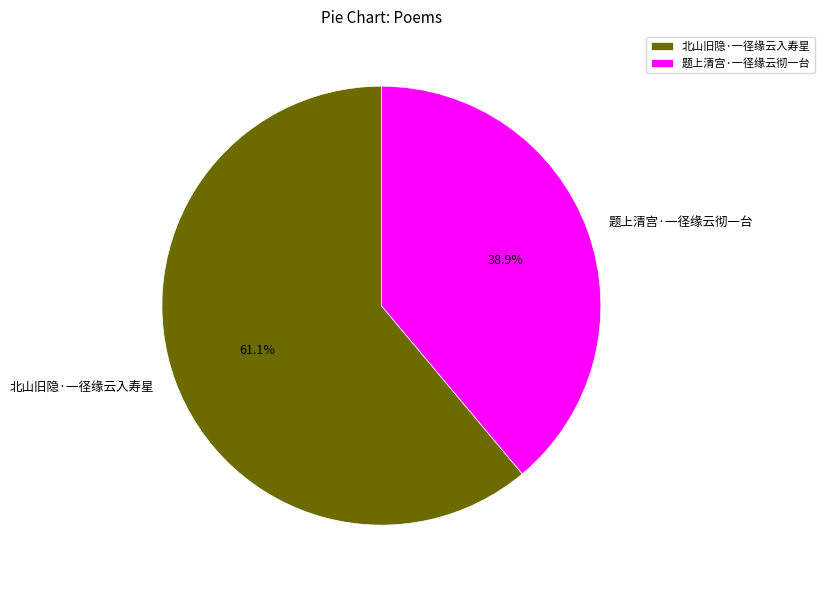

To the nearest percent, what is the combined percentage of 北山旧隐·一径缘云入寿星 and 题上清宫·一径缘云彻一台?

100%